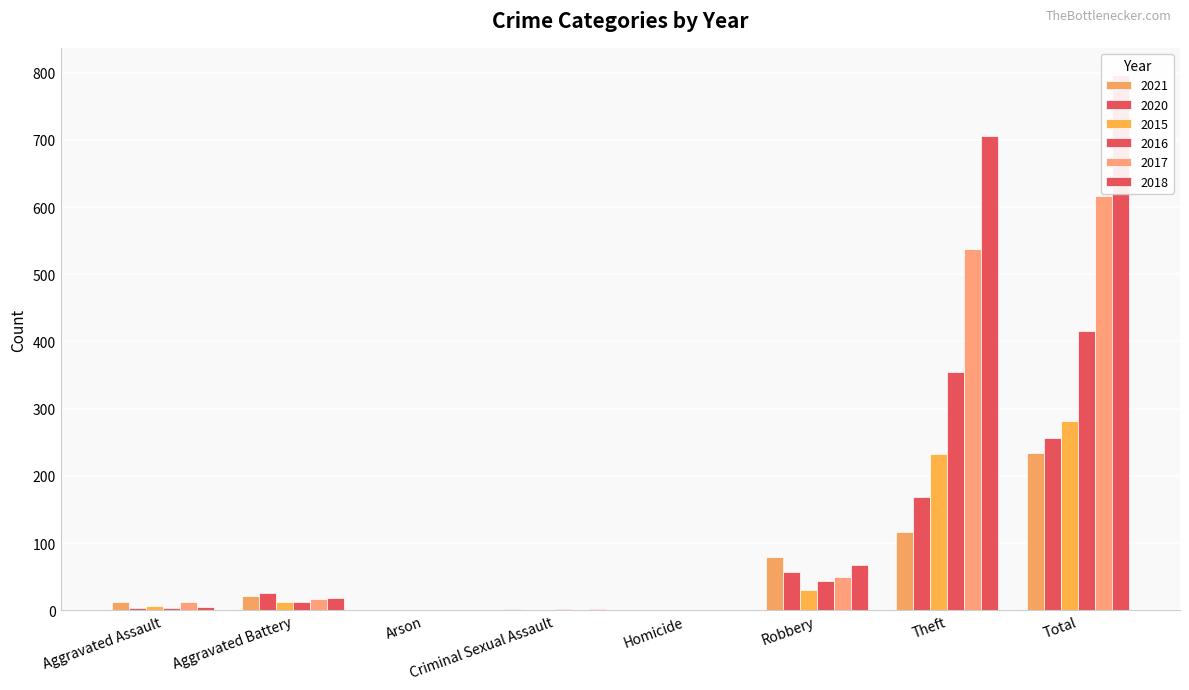

True or false: 2018 has a value of 1325 at Total.

False